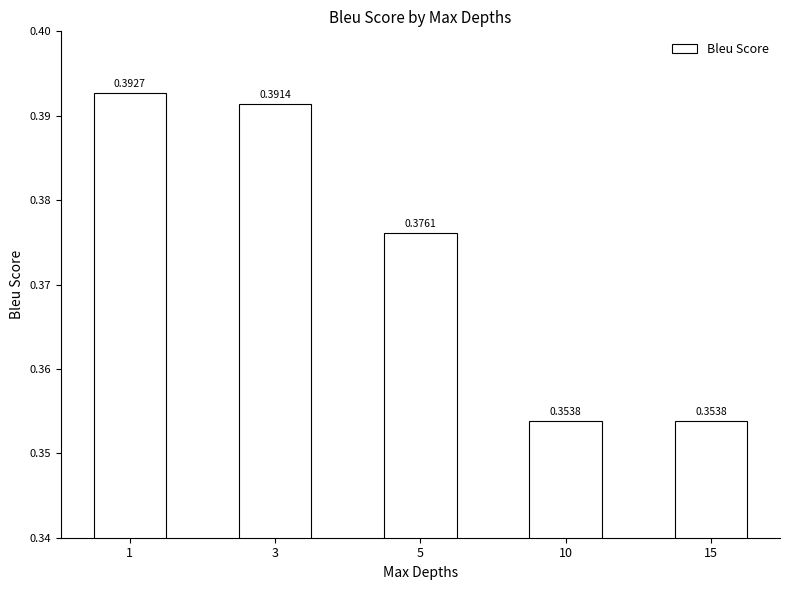

Between 3 and 15, which is larger?

3